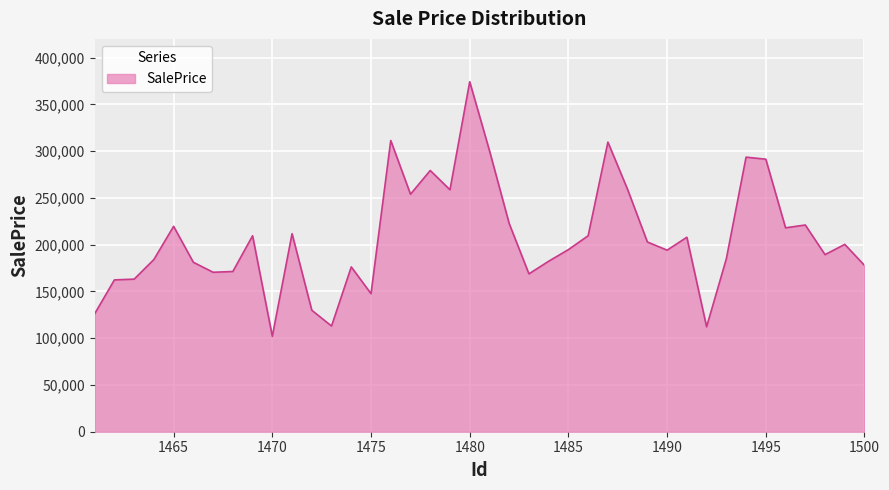

What is the difference between the maximum and minimum values?

272200.5